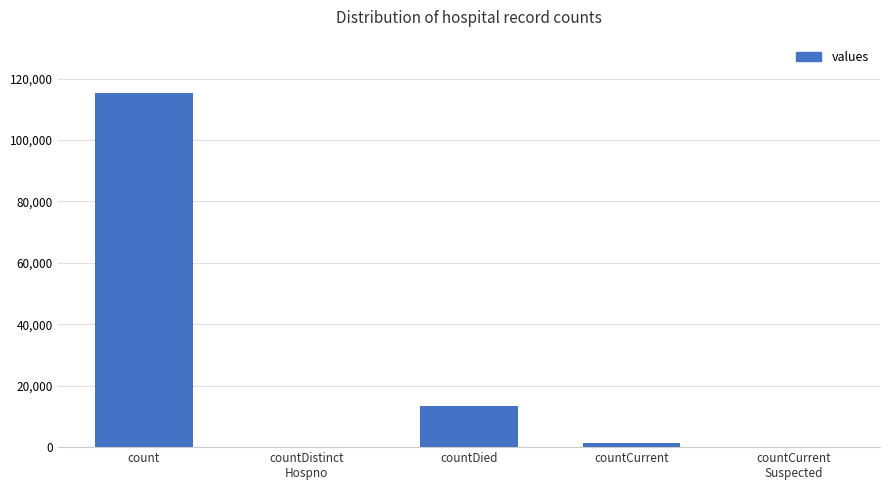

The value at countDied is 13343. True or false?

True